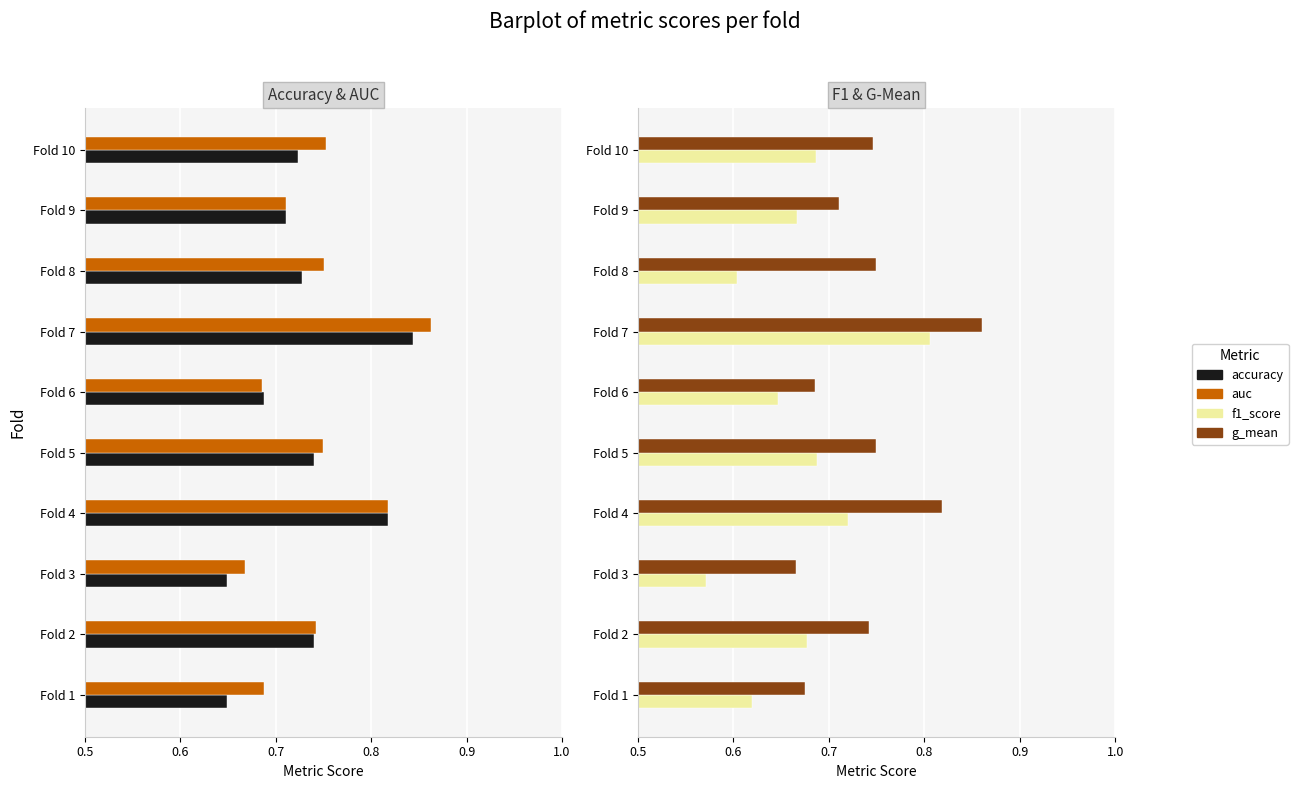

Which series has the widest spread of values?

f1_score